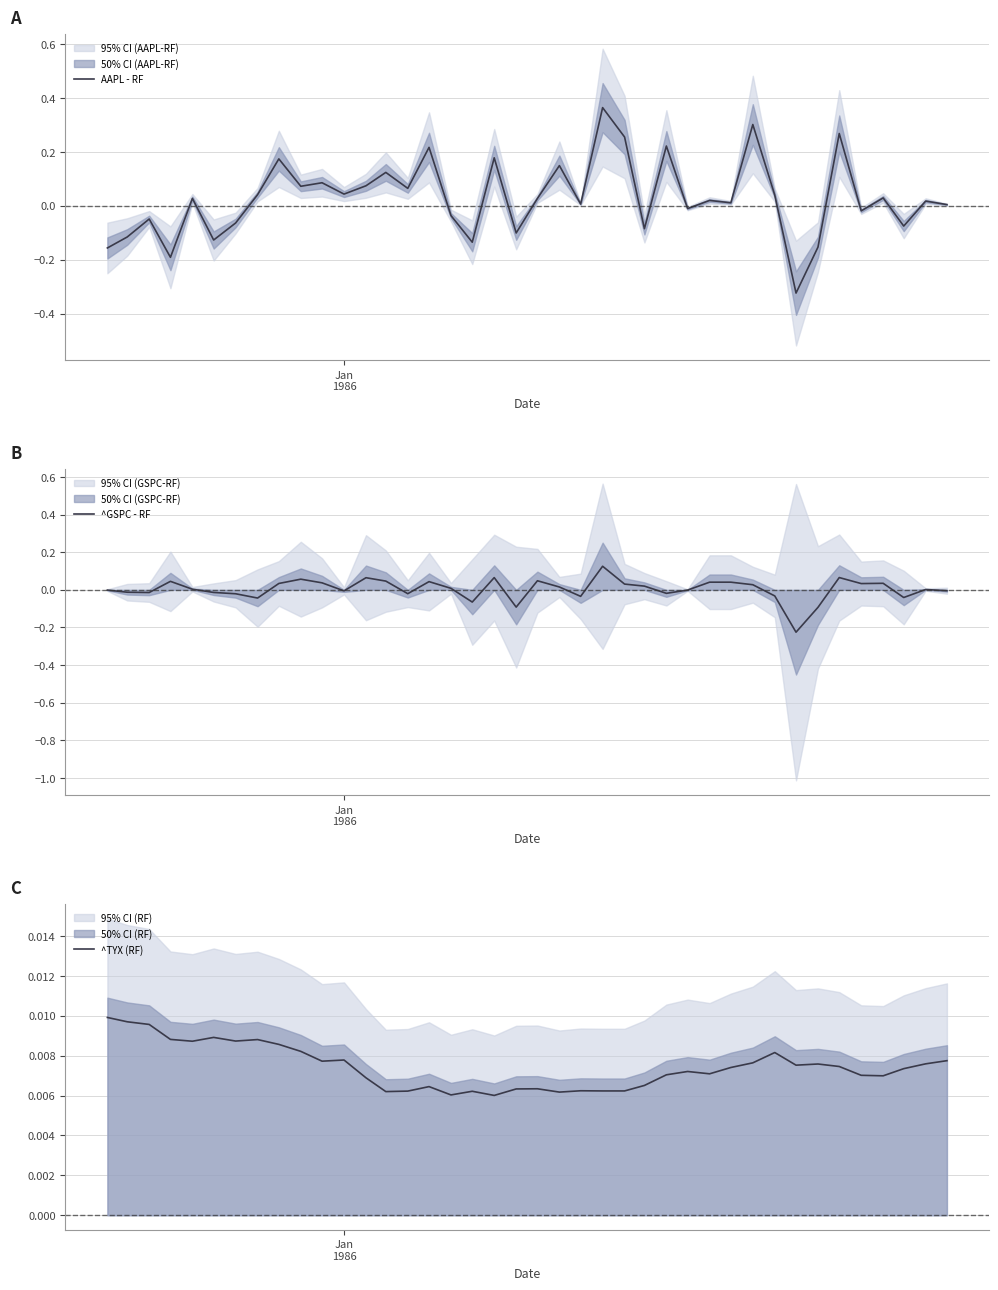

Is it true that ^TYX (RF) equals 0.0 at 27?

False